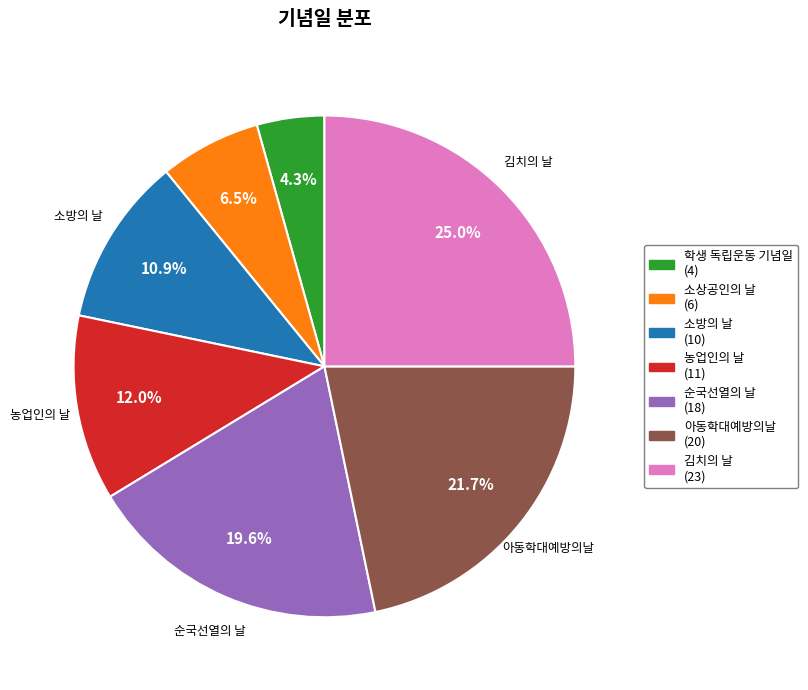

The 소상공인의 날 slice represents 1% of the pie. True or false?

False